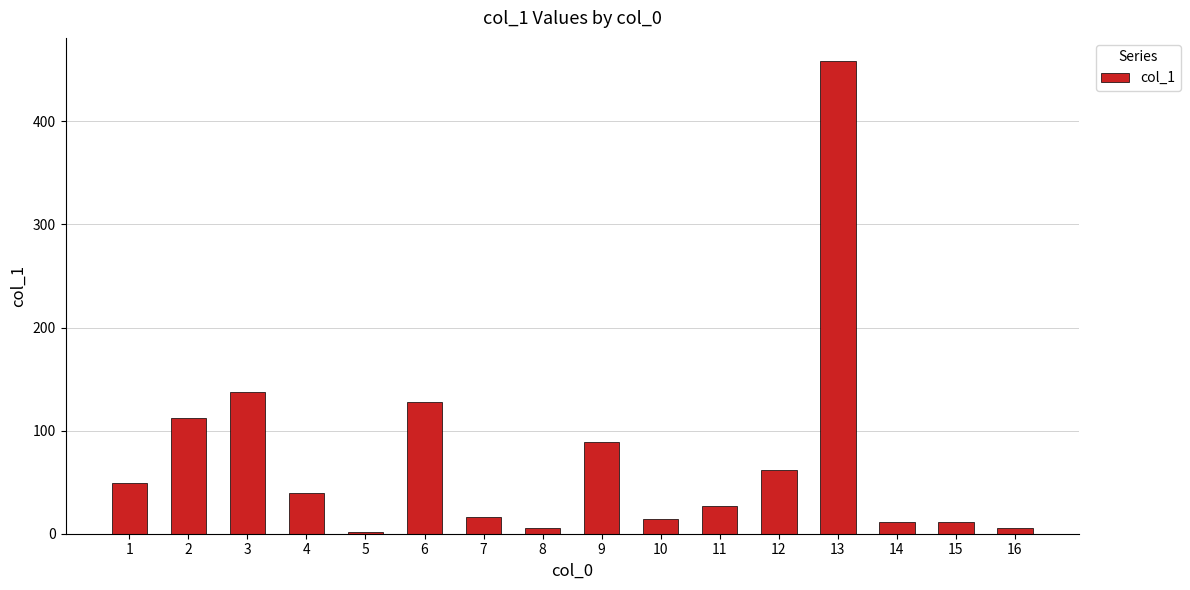

What is the value of the 5th bar from the left?

2.1